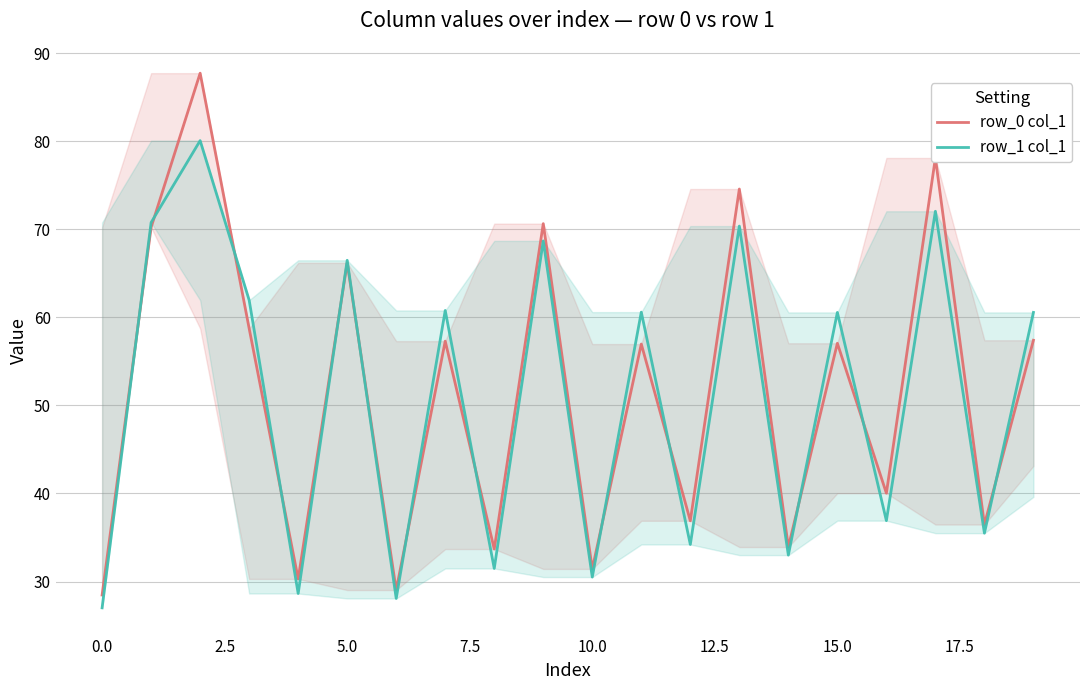

After their last crossing, which series has the higher values: row_1 col_1 or row_0 col_1?

row_1 col_1